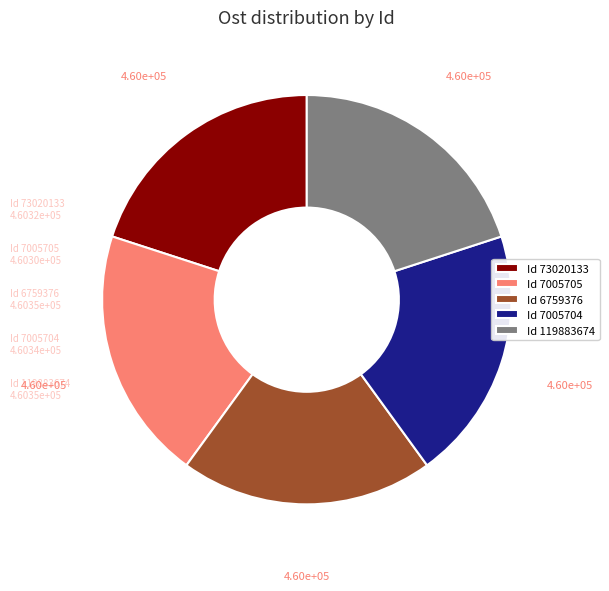

Is it true that Id 119883674 is 14% of the pie?

False